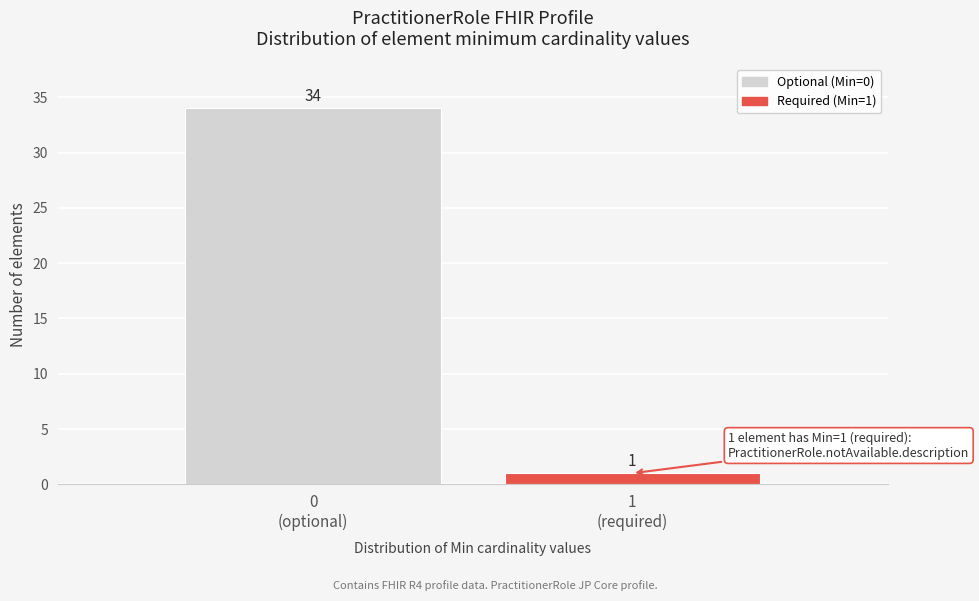

Reading right to left, transcribe all the data shown in this chart.

1	34